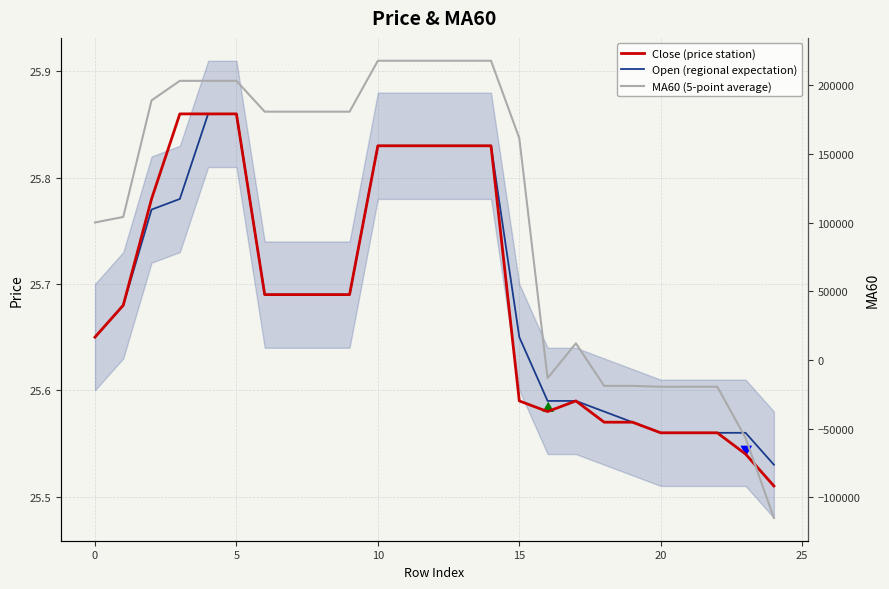

At which label is Close (price station) closest to 25?

24